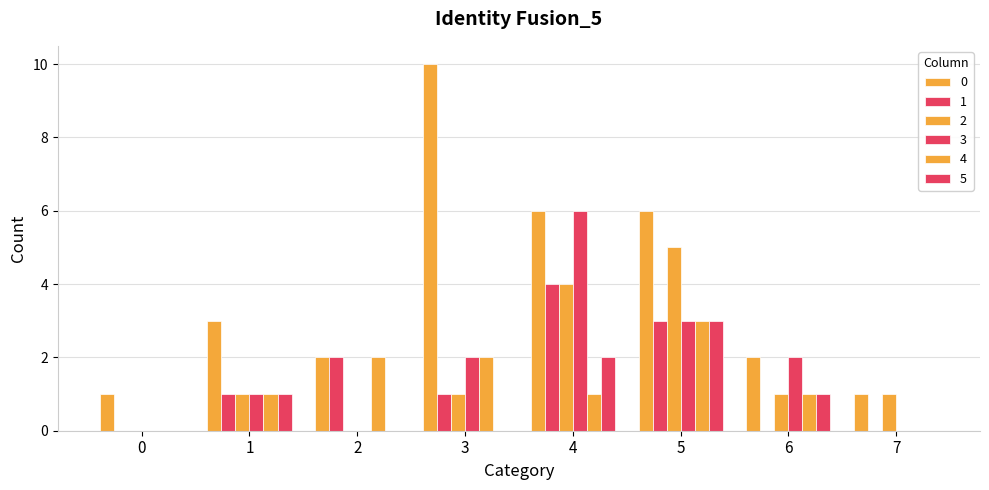

How many series are shown in this chart?

6